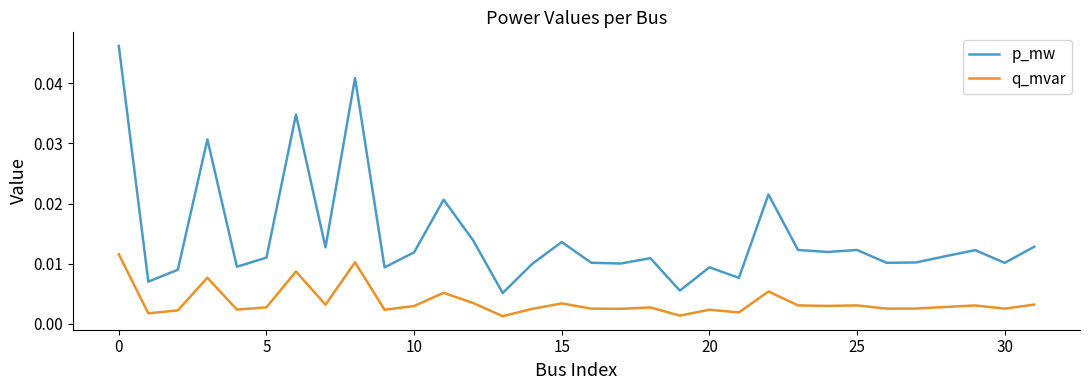

Which series has the largest total across all categories?

p_mw